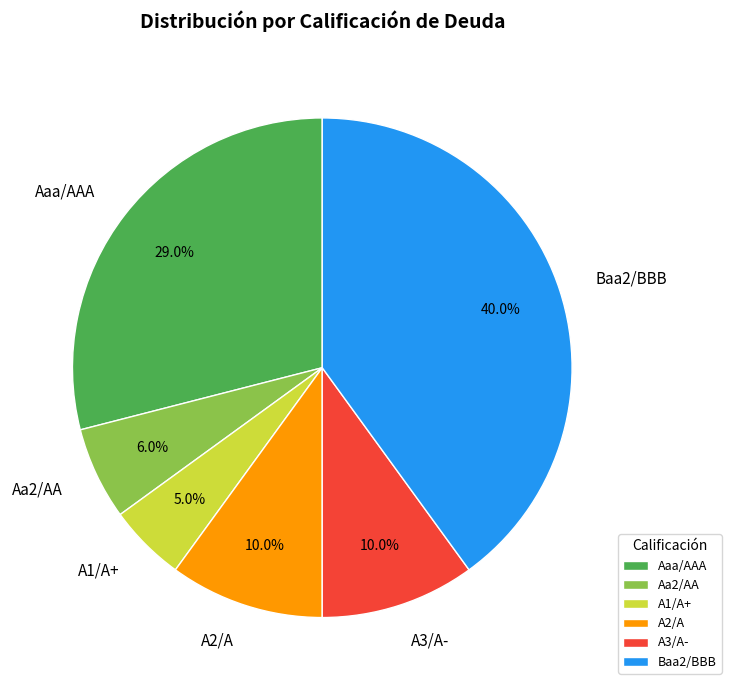

To the nearest percent, what is the combined percentage of Baa2/BBB and Aaa/AAA?

69%